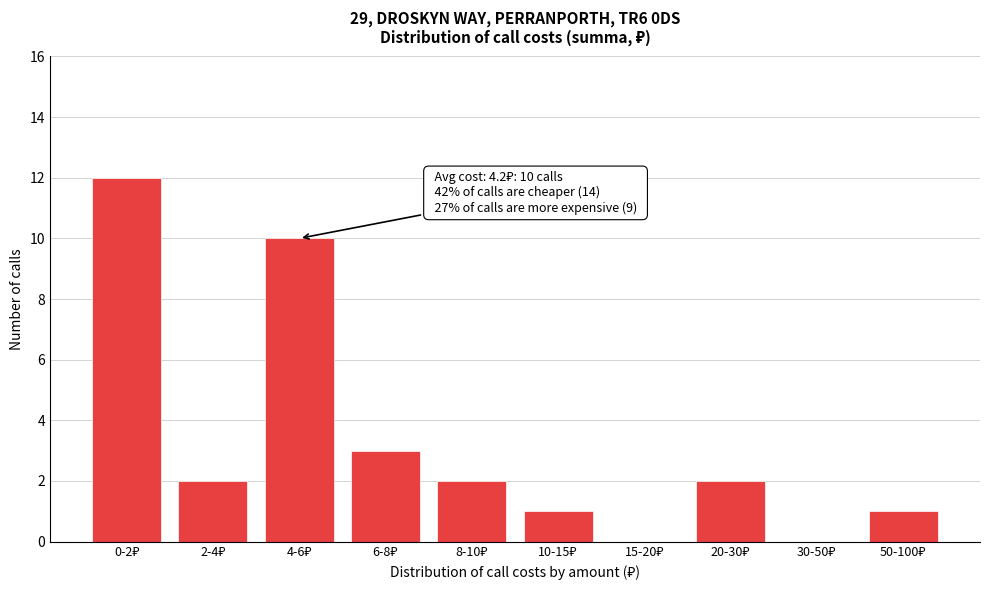

What is the sum of all values?

33